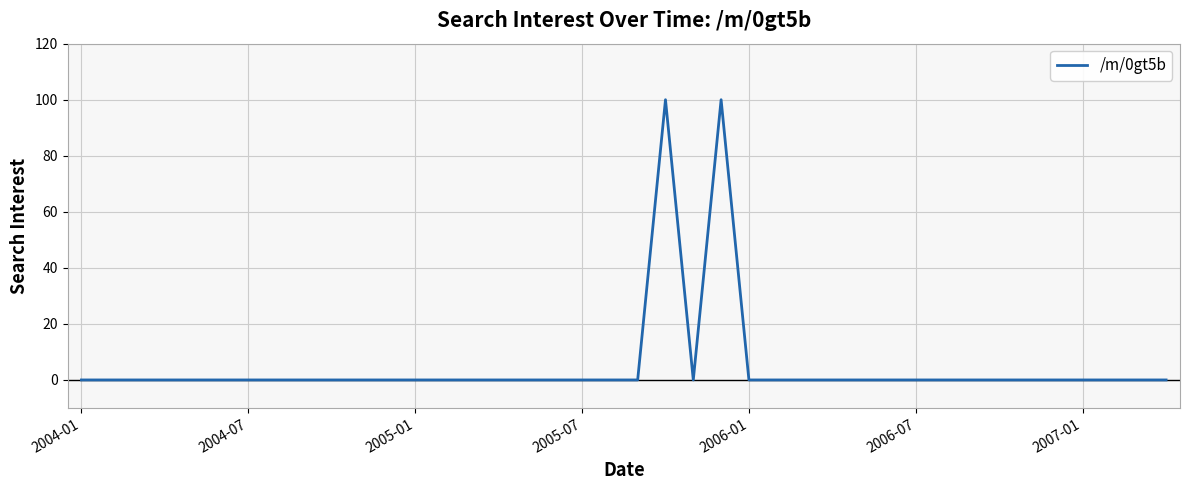

What is the greatest value displayed?

100